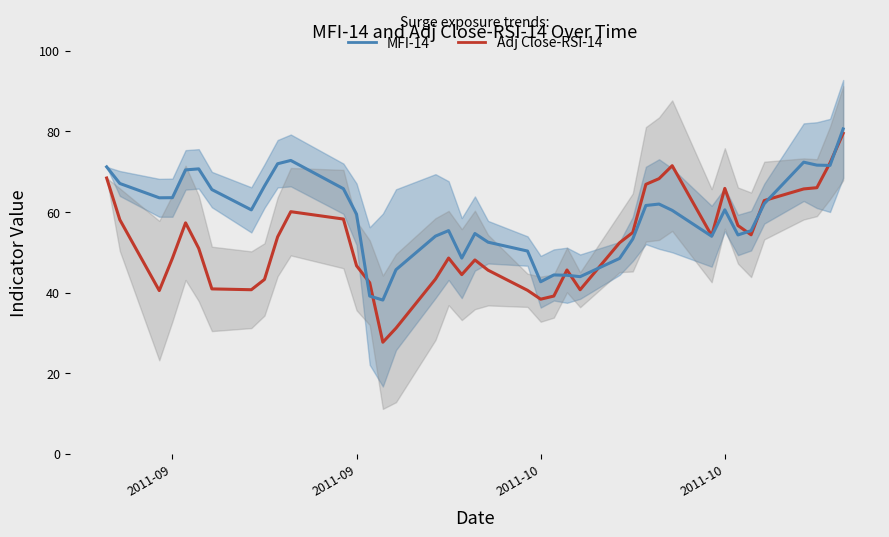

Reading right to left, extract all data points from this chart.

Adj Close-RSI-14: 79.5	72.2	66.0	65.7	62.8	54.3	56.6	65.9	54.1	71.5	68.3	66.9	54.9	52.4	40.7	45.6	39.1	38.4	40.6	45.6	48.1	44.5	48.6	43.3	31.2	27.7	42.5	46.7	58.3	60.1	53.8	43.3	40.7	40.9	51.0	57.3	48.5	40.5	58.1	68.4
MFI-14: 80.6	71.6	71.6	72.4	62.1	55.4	54.3	60.5	54.0	60.4	62.0	61.6	53.3	48.5	44.0	44.3	44.4	42.7	50.3	52.5	54.7	48.6	55.4	54.0	45.7	38.1	39.1	59.5	65.8	72.8	72.0	66.4	60.5	65.6	70.7	70.5	63.6	63.5	67.1	71.2